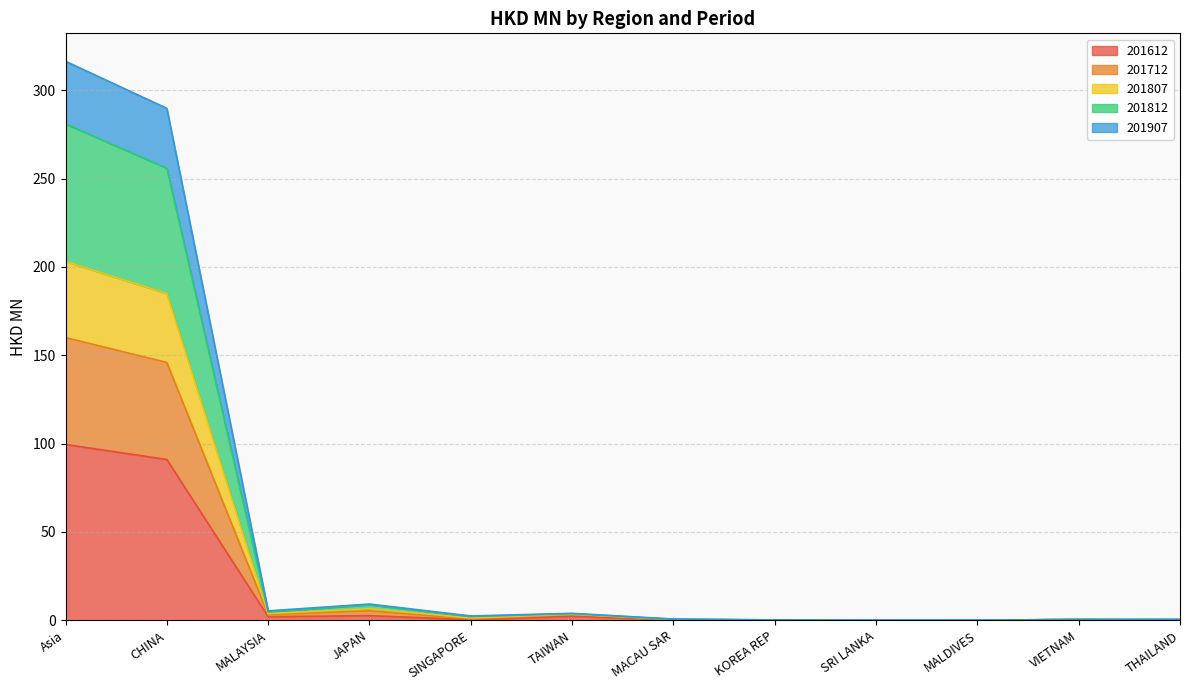

How many categories are shown in the chart?

12